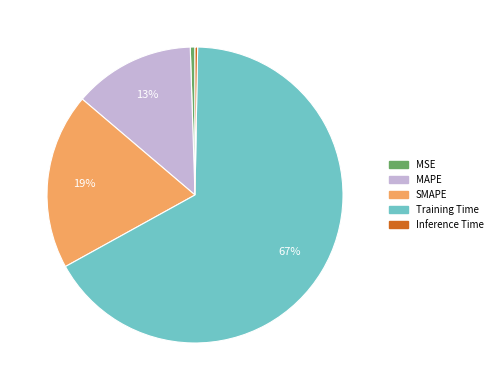

Which category accounts for the majority?

Training Time